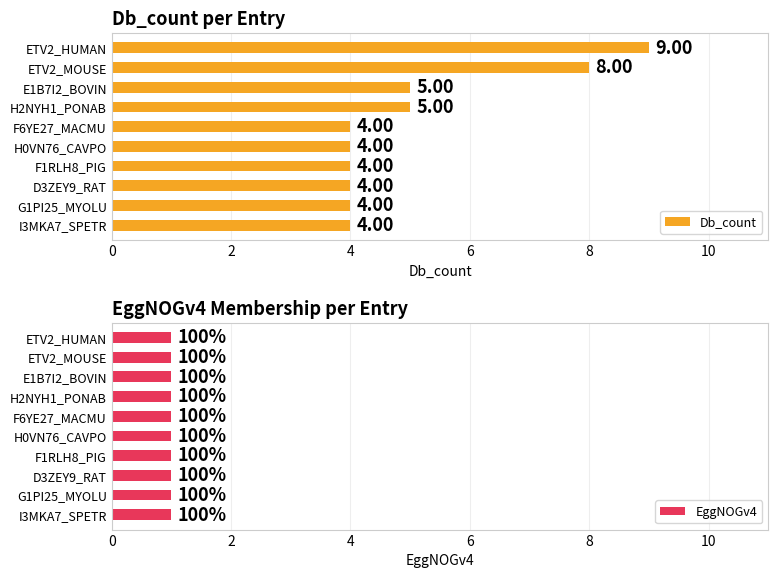

Rank the series by their average value, from highest to lowest.

Db_count, EggNOGv4